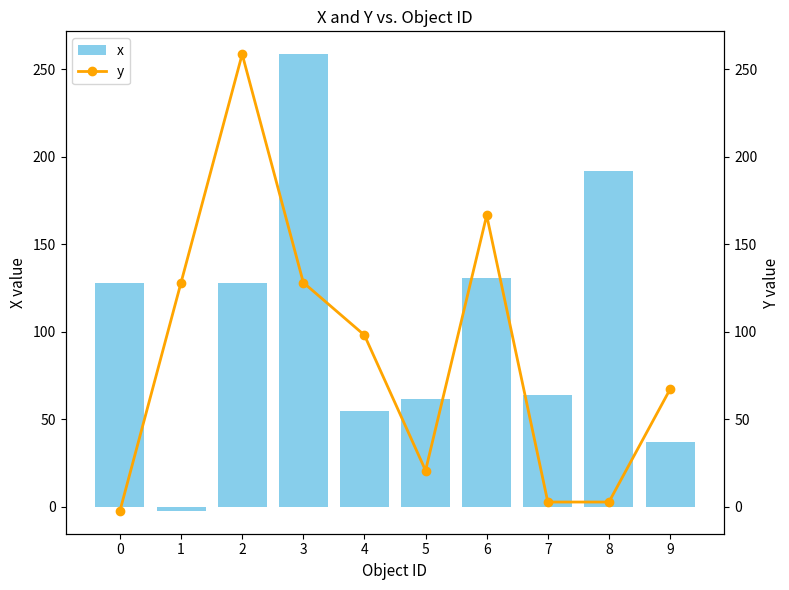

What are all the series names shown in the legend?

x, y